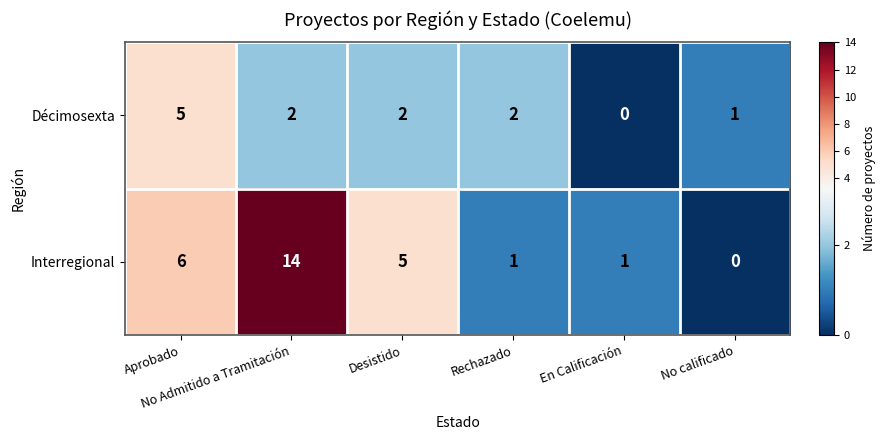

Which series has the largest total across all categories?

Interregional